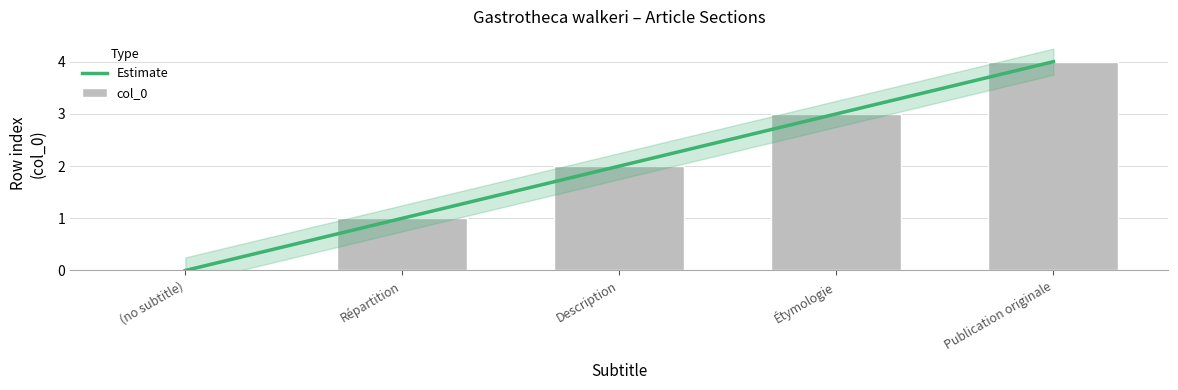

Reading right to left, list all the values displayed in this chart.

4	3	2	1	0